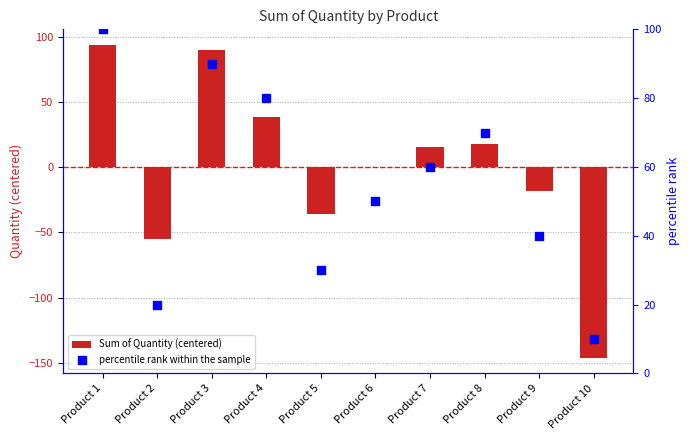

What is the total value across all series at Product 3?

179.8